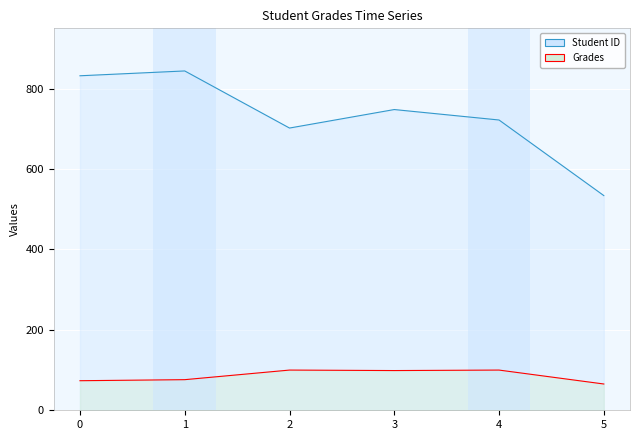

How many lines are shown in the chart?

2